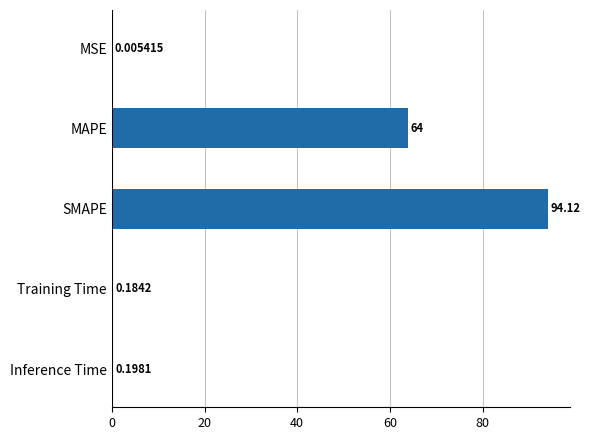

Which has a higher value, SMAPE or MAPE?

SMAPE